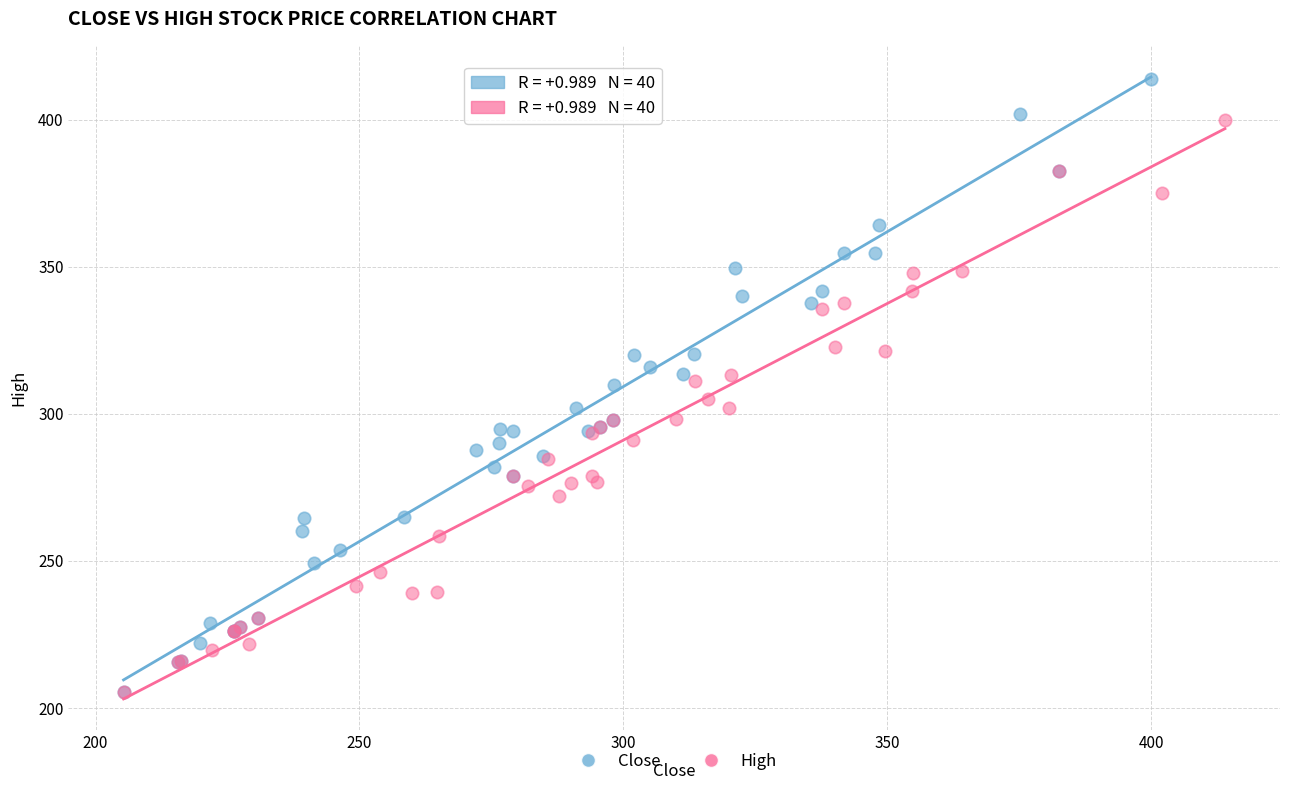

What are all the series names shown in the legend?

Close, High